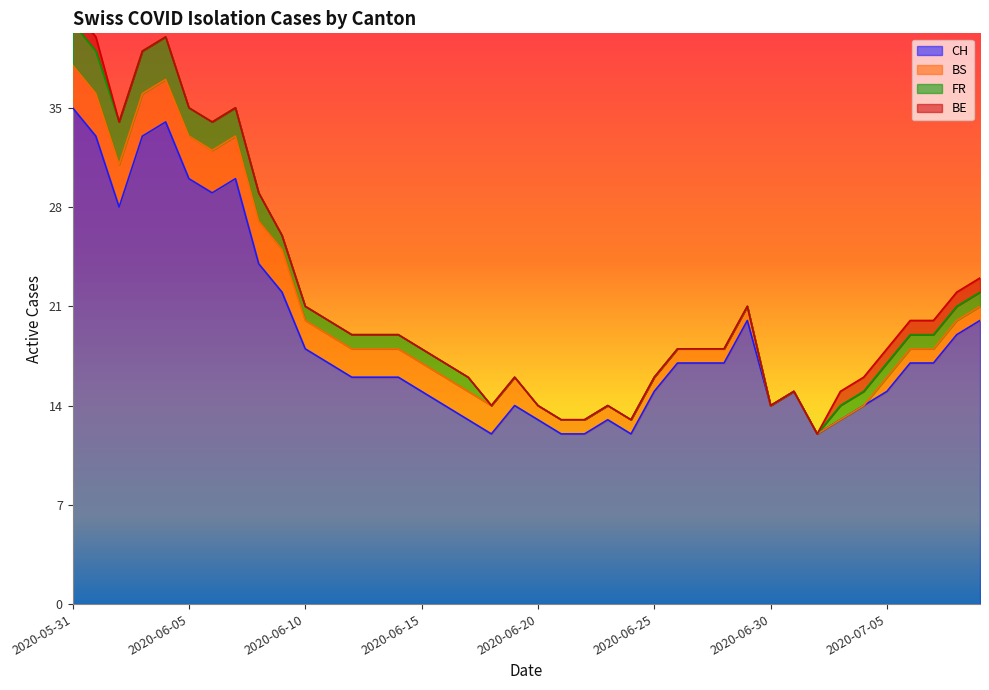

What is the label of the 8th point from the right?

2020-07-02